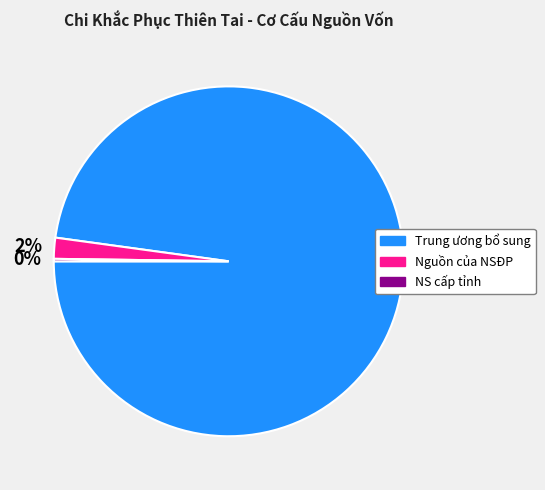

Is the sum of Trung ương bổ sung and Nguồn của NSĐP greater than half?

Yes